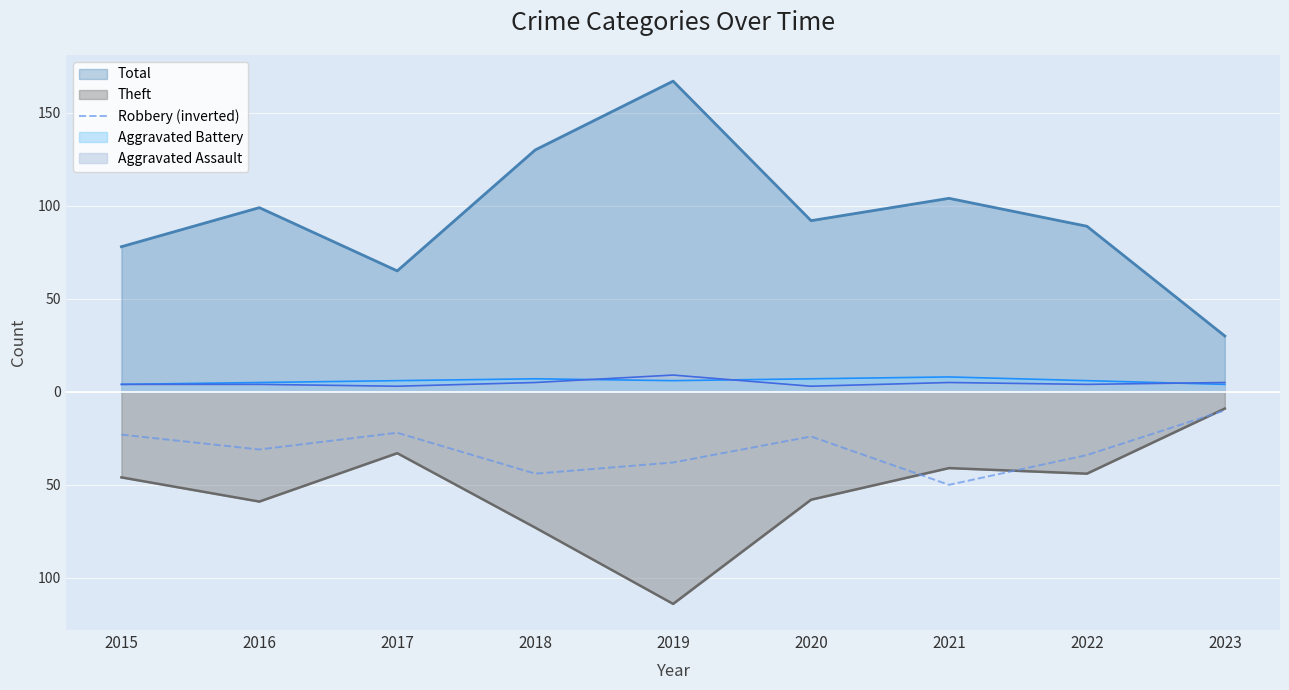

At which category does the data reach its first local valley?

2016